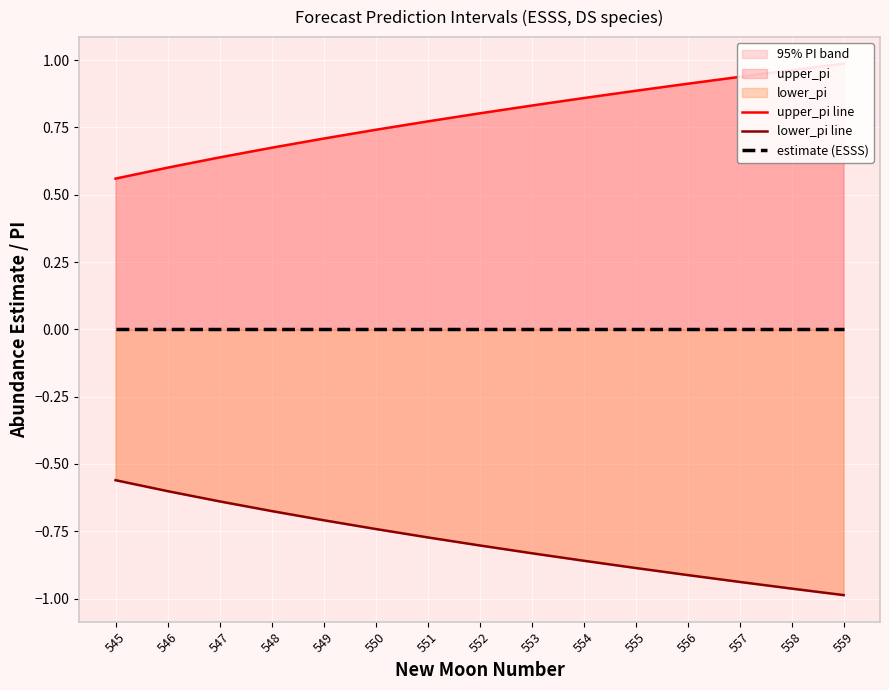

True or false: lower_pi line and upper_pi line cross at least once.

False